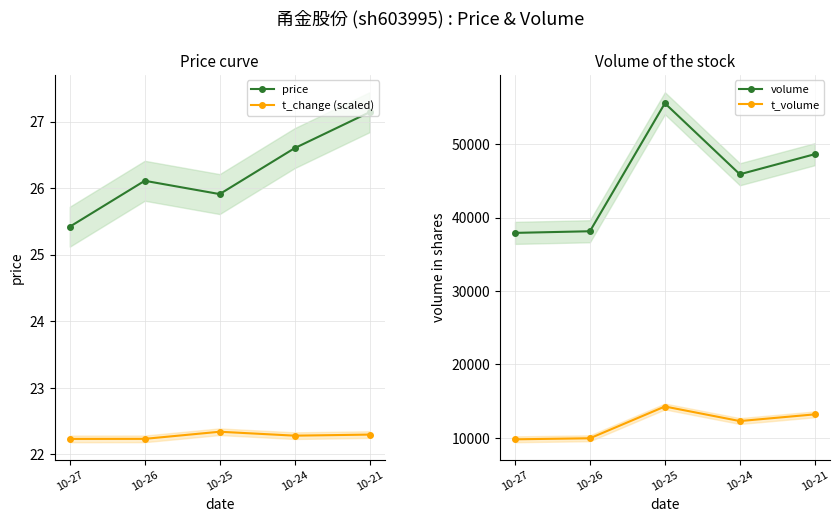

Reading right to left, transcribe all the data shown in this chart.

price: 27.1	26.6	25.9	26.1	25.4
t_change (scaled): 22.3	22.3	22.3	22.2	22.2
volume: 48626.0	45890.0	55555.0	38136.0	37913.0
t_volume: 13214.0	12301.0	14282.0	9959.0	9817.0